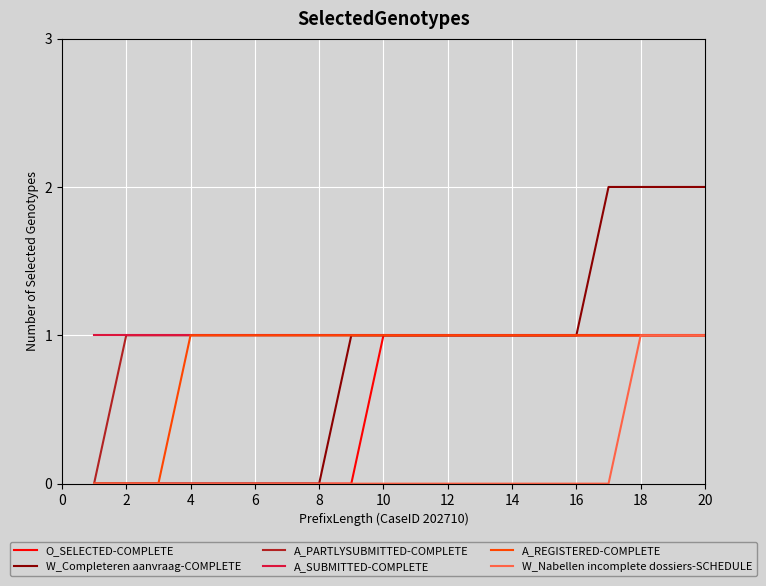

Which series has the largest range (max minus min)?

W_Completeren aanvraag-COMPLETE